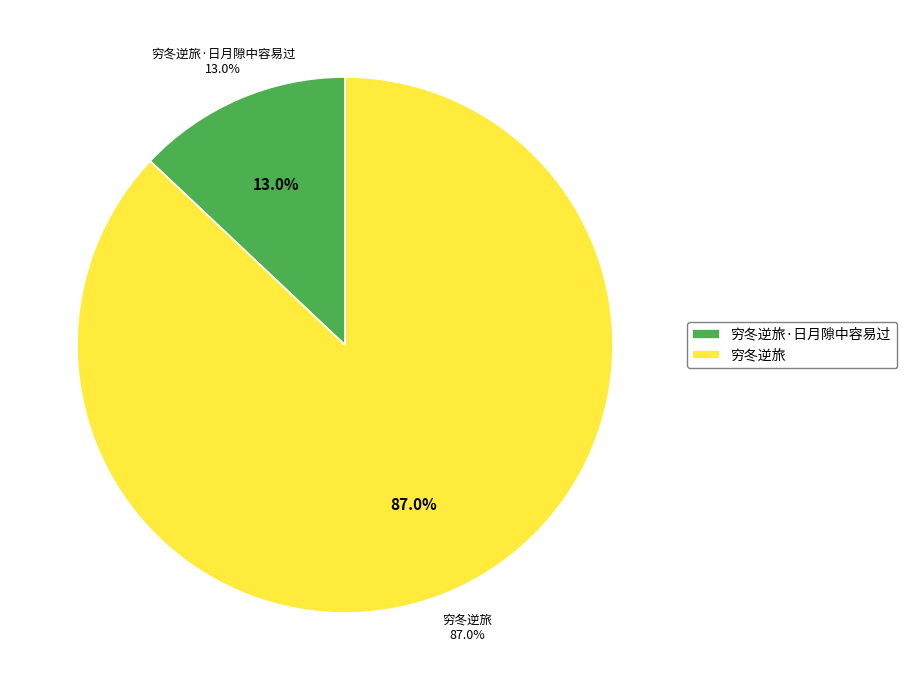

The 穷冬逆旅 slice represents 87% of the pie. True or false?

True